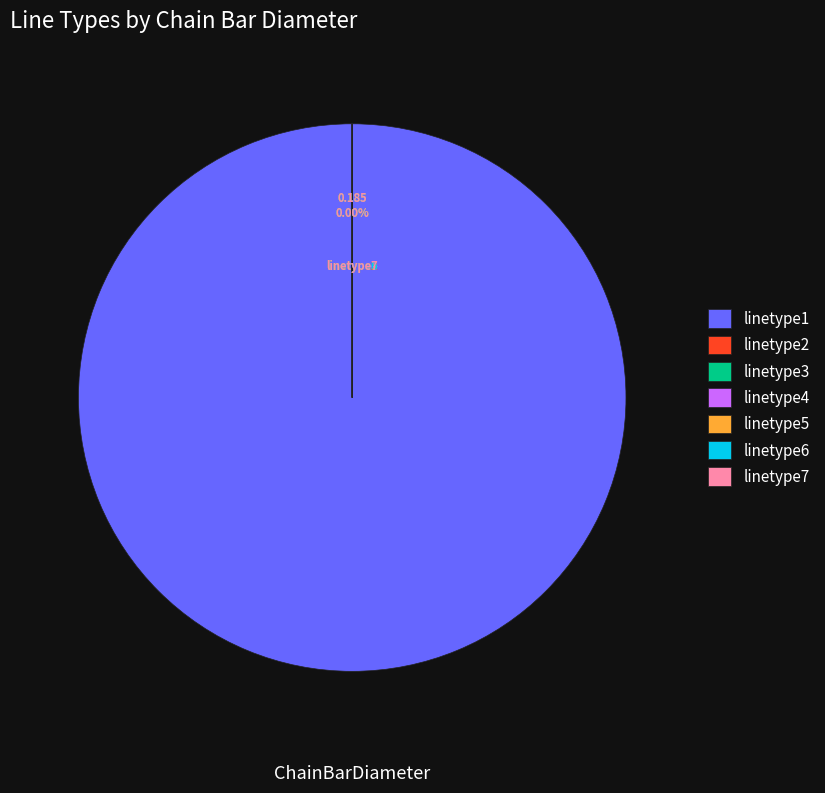

The linetype3 slice represents 0% of the pie. True or false?

True